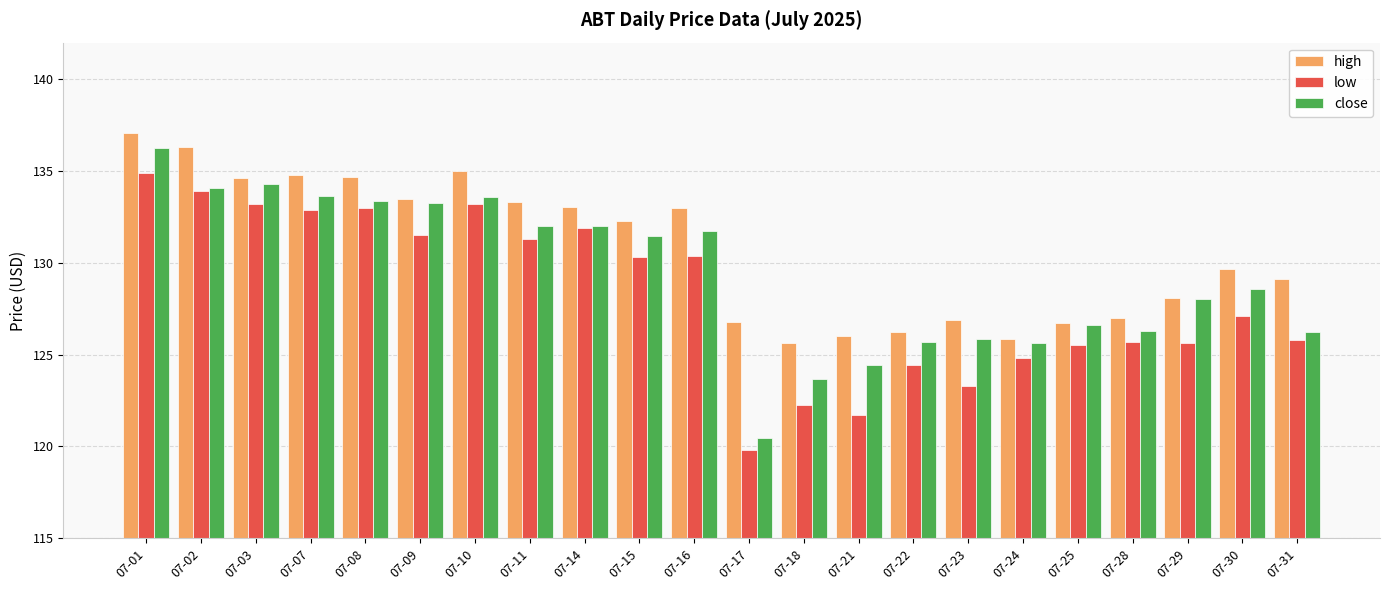

What is the approximate value of close at 07-16?

131.8